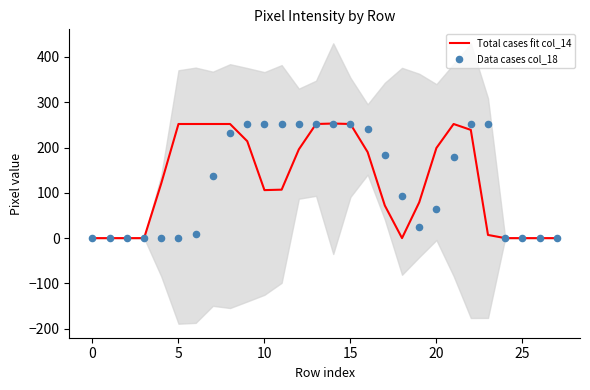

At which category is the sum across all series the highest?

14